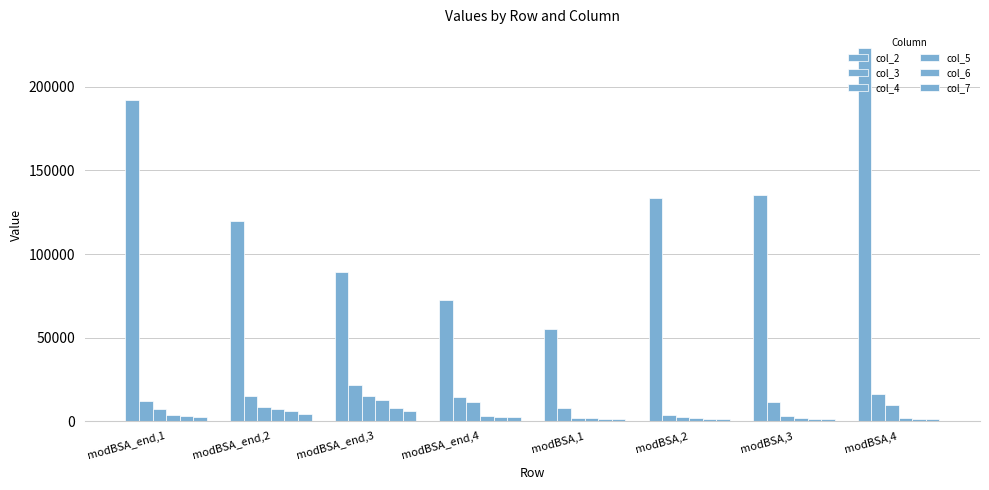

Are the bars horizontal?

No